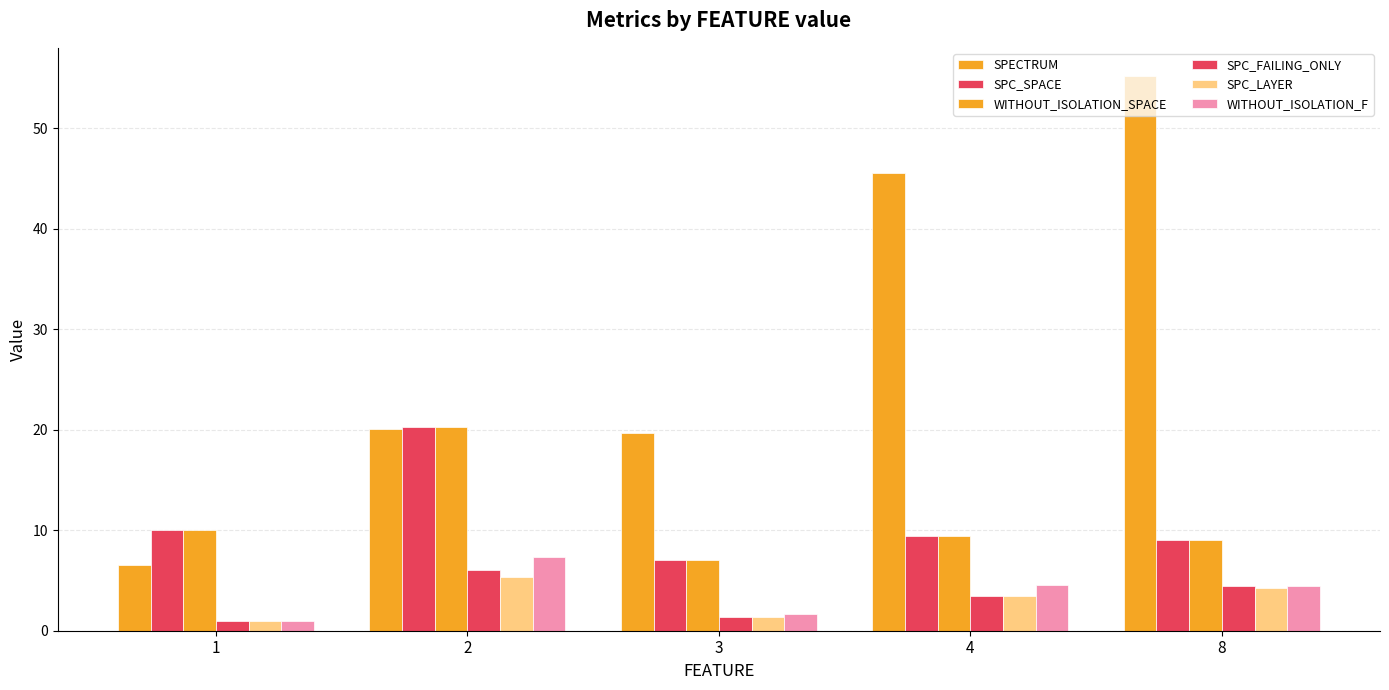

Count the number of data series in this chart.

6